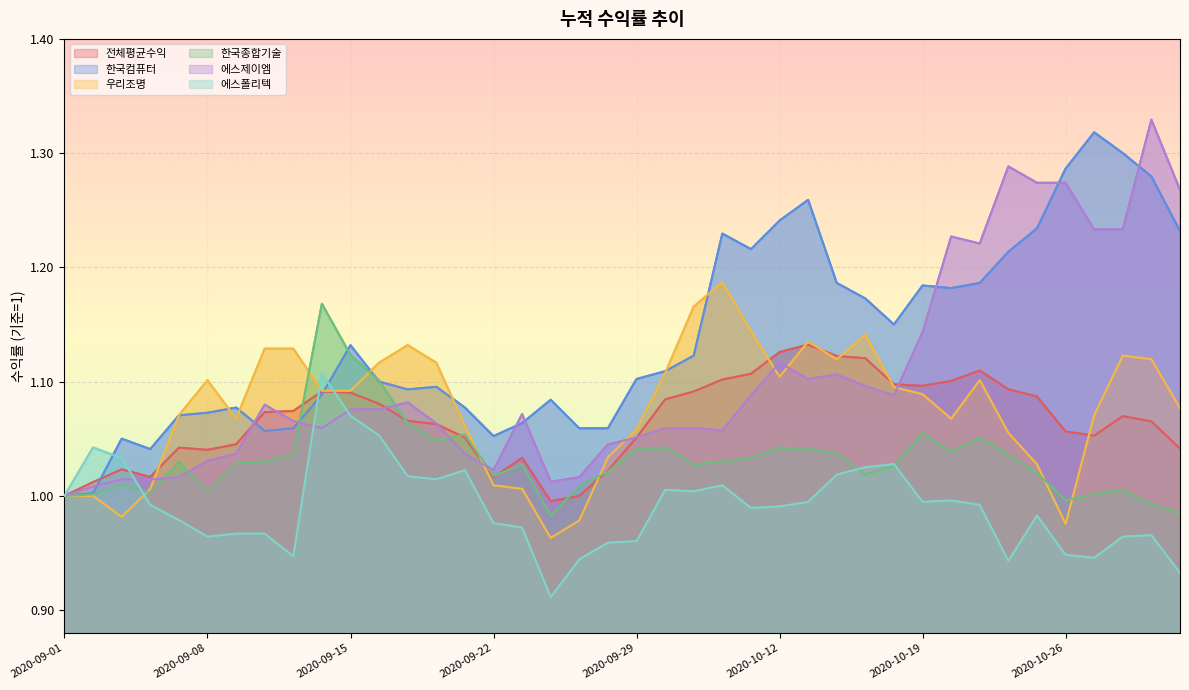

Reading left to right, what are all the values shown in this chart?

전체평균수익: 1.0	1.0	1.0	1.0	1.0	1.0	1.0	1.1	1.1	1.1	1.1	1.1	1.1	1.1	1.1	1.0	1.0	1.0	1.0	1.0	1.1	1.1	1.1	1.1	1.1	1.1	1.1	1.1	1.1	1.1	1.1	1.1	1.1	1.1	1.1	1.1	1.1	1.1	1.1	1.0
한국컴퓨터: 1.0	1.0	1.1	1.0	1.1	1.1	1.1	1.1	1.1	1.1	1.1	1.1	1.1	1.1	1.1	1.1	1.1	1.1	1.1	1.1	1.1	1.1	1.1	1.2	1.2	1.2	1.3	1.2	1.2	1.1	1.2	1.2	1.2	1.2	1.2	1.3	1.3	1.3	1.3	1.2
우리조명: 1.0	1.0	1.0	1.0	1.1	1.1	1.1	1.1	1.1	1.1	1.1	1.1	1.1	1.1	1.1	1.0	1.0	1.0	1.0	1.0	1.1	1.1	1.2	1.2	1.1	1.1	1.1	1.1	1.1	1.1	1.1	1.1	1.1	1.1	1.0	1.0	1.1	1.1	1.1	1.1
한국종합기술: 1.0	1.0	1.0	1.0	1.0	1.0	1.0	1.0	1.0	1.2	1.1	1.1	1.1	1.0	1.1	1.0	1.0	1.0	1.0	1.0	1.0	1.0	1.0	1.0	1.0	1.0	1.0	1.0	1.0	1.0	1.1	1.0	1.1	1.0	1.0	1.0	1.0	1.0	1.0	1.0
에스제이엠: 1.0	1.0	1.0	1.0	1.0	1.0	1.0	1.1	1.1	1.1	1.1	1.1	1.1	1.1	1.0	1.0	1.1	1.0	1.0	1.0	1.1	1.1	1.1	1.1	1.1	1.1	1.1	1.1	1.1	1.1	1.1	1.2	1.2	1.3	1.3	1.3	1.2	1.2	1.3	1.3
에스폴리텍: 1.0	1.0	1.0	1.0	1.0	1.0	1.0	1.0	0.9	1.1	1.1	1.1	1.0	1.0	1.0	1.0	1.0	0.9	0.9	1.0	1.0	1.0	1.0	1.0	1.0	1.0	1.0	1.0	1.0	1.0	1.0	1.0	1.0	0.9	1.0	0.9	0.9	1.0	1.0	0.9